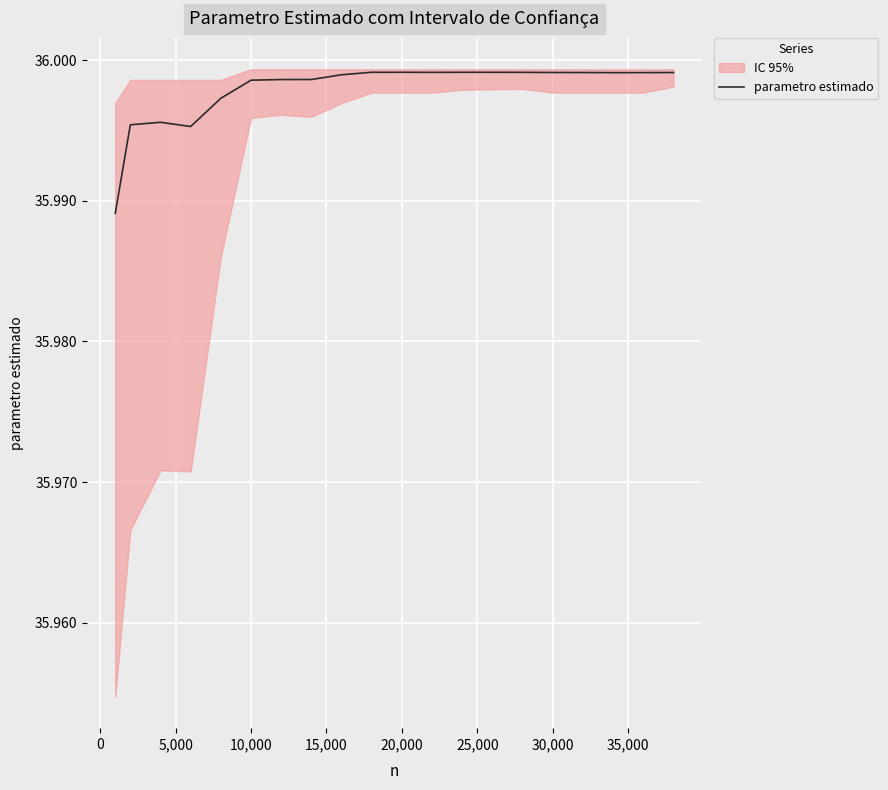

The parametro estimado series shows 13.6 at 10,000. True or false?

False